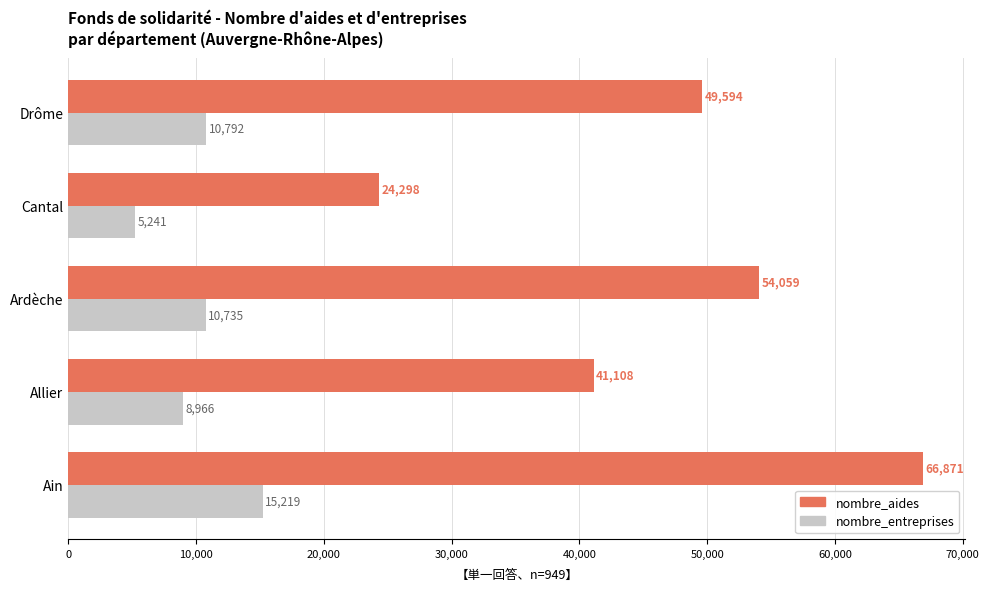

How many nombre_aides values are between 41108 and 54059?

3